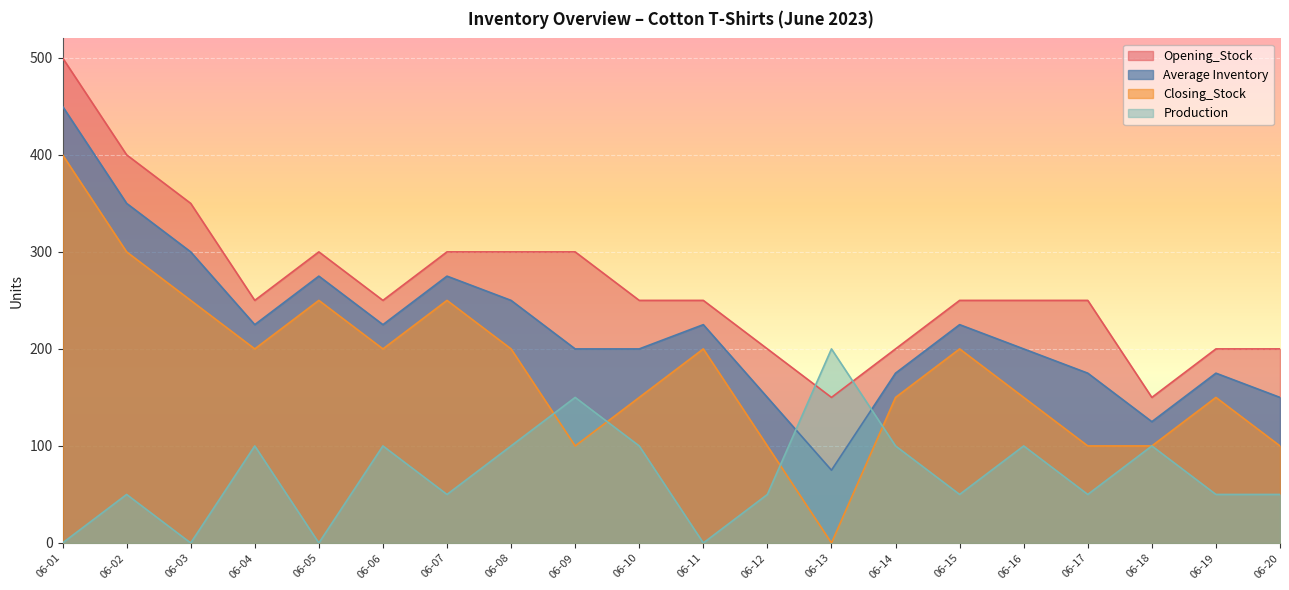

Count the number of categories in the chart.

20